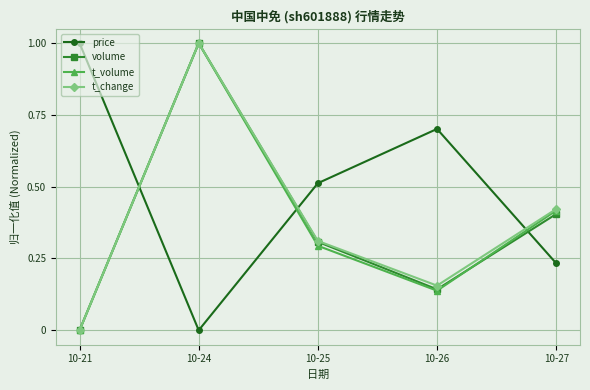

What are all the series names shown in the legend?

price, volume, t_volume, t_change